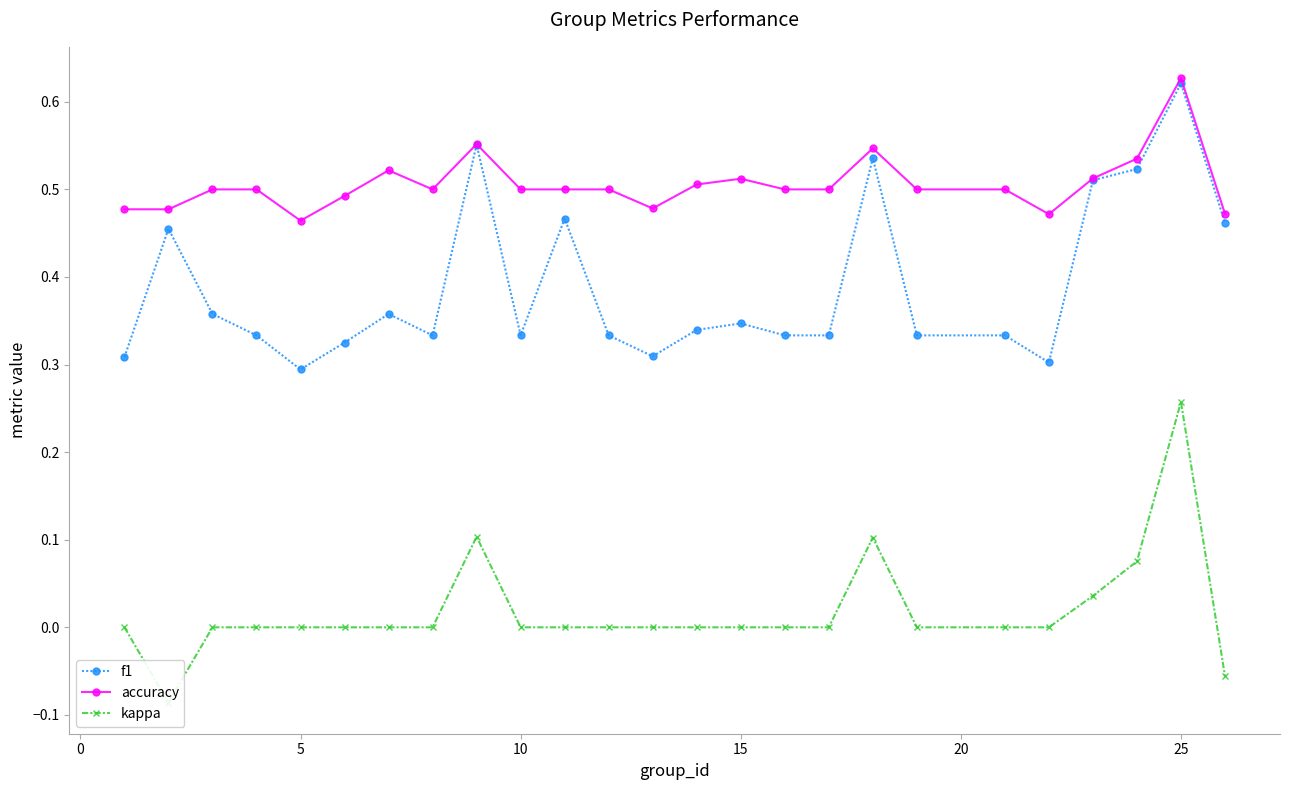

Reading right to left, what are all the values shown in this chart?

f1: 0.5	0.6	0.5	0.5	0.3	0.3	0.3	0.5	0.3	0.3	0.3	0.3	0.3	0.3	0.5	0.3	0.6	0.3	0.4	0.3	0.3	0.3	0.4	0.5	0.3
accuracy: 0.5	0.6	0.5	0.5	0.5	0.5	0.5	0.5	0.5	0.5	0.5	0.5	0.5	0.5	0.5	0.5	0.6	0.5	0.5	0.5	0.5	0.5	0.5	0.5	0.5
kappa: -0.1	0.3	0.1	0.0	0.0	0.0	0.0	0.1	0.0	0.0	0.0	0.0	0.0	0.0	0.0	0.0	0.1	0.0	0.0	0.0	0.0	0.0	0.0	-0.1	0.0